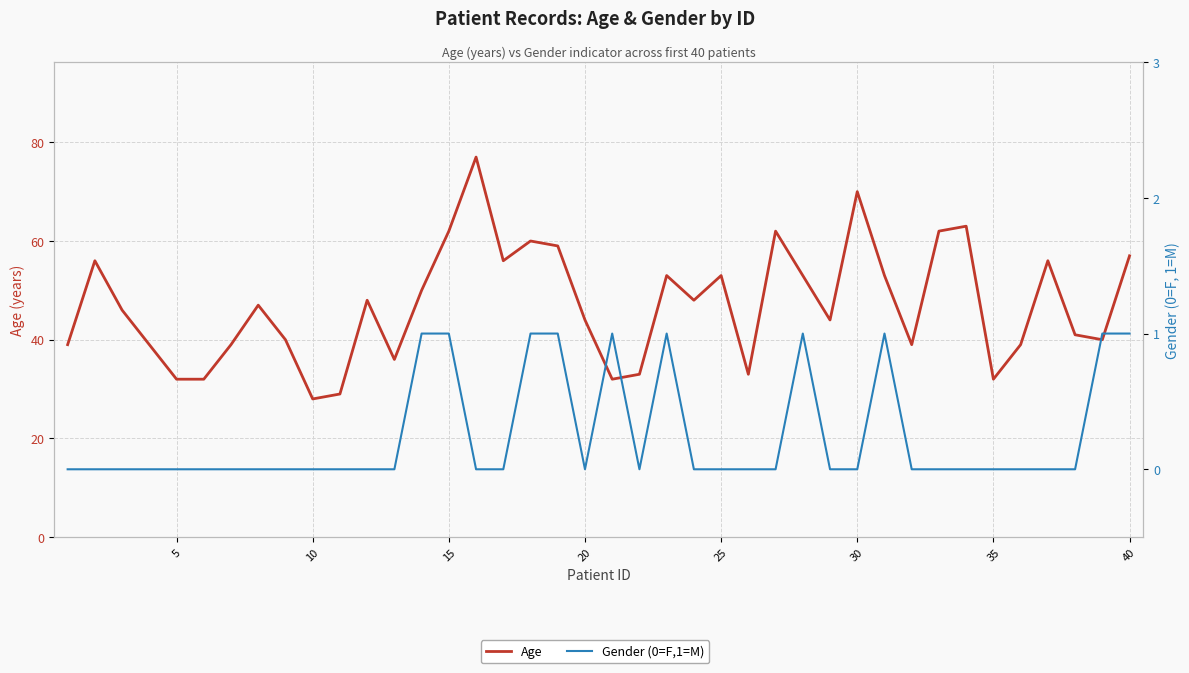

What are all the series names shown in the legend?

Age, Gender (0=F,1=M)